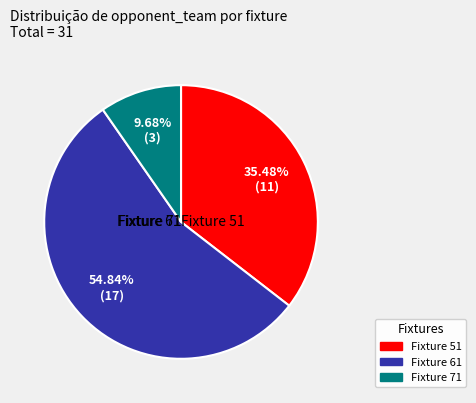

How many segments does this pie chart have?

3